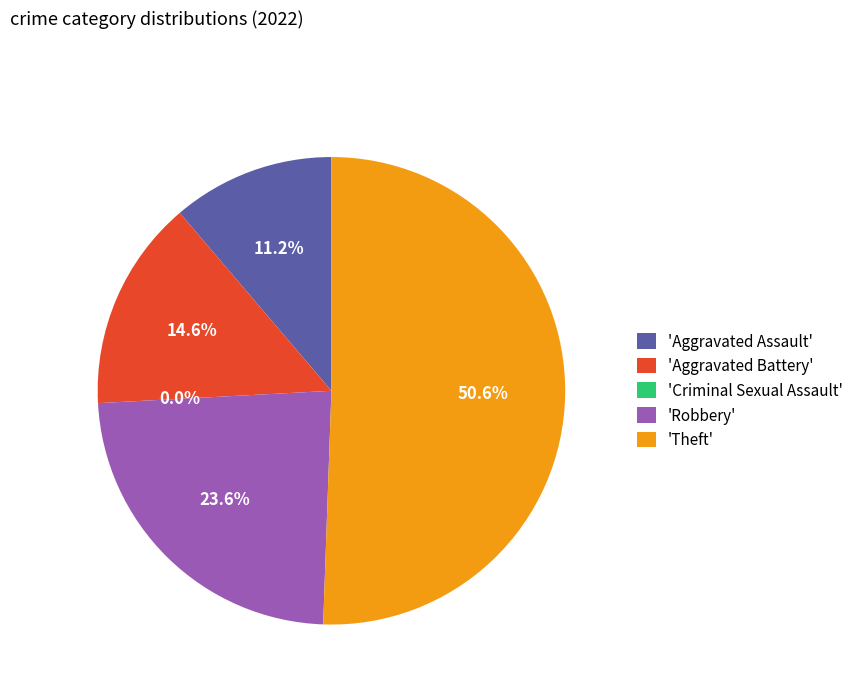

Count the number of slices in the pie.

5